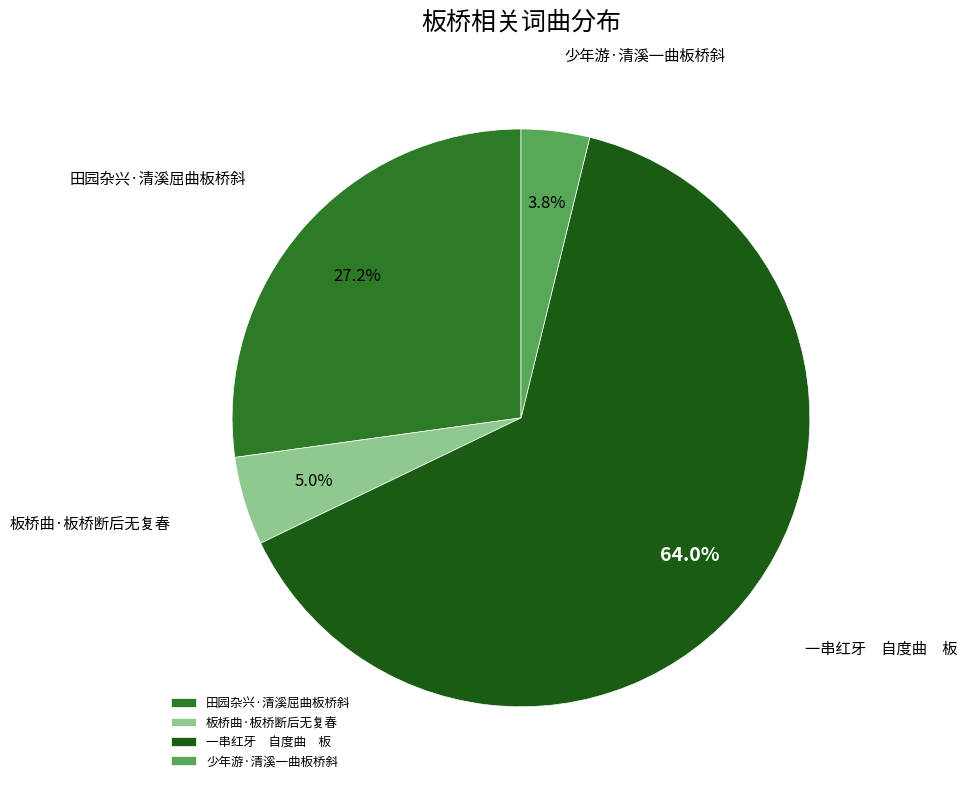

Rank the categories by value from highest to lowest.

一串红牙 自度曲 板, 田园杂兴·清溪屈曲板桥斜, 板桥曲·板桥断后无复春, 少年游·清溪一曲板桥斜